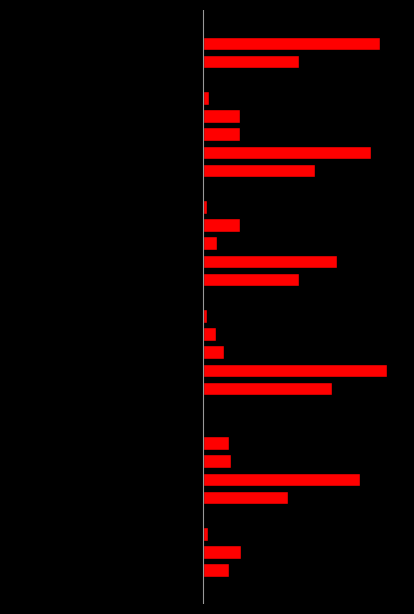

What is the difference between the Red values at 6 and 3?

20